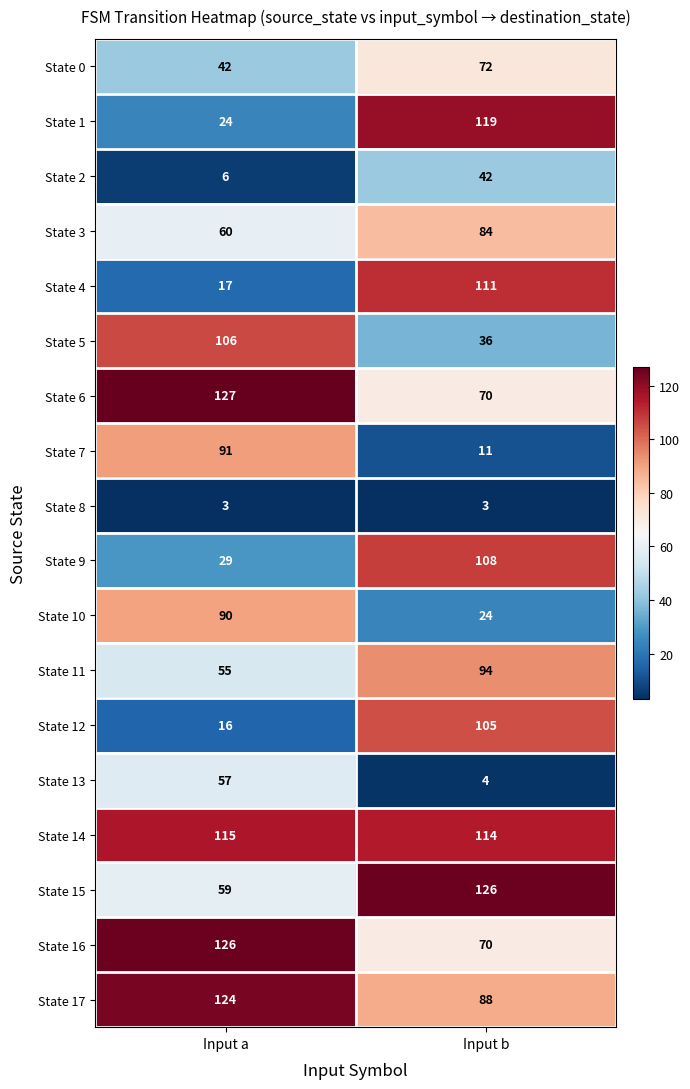

What is the total value across all series at Input a?

1147